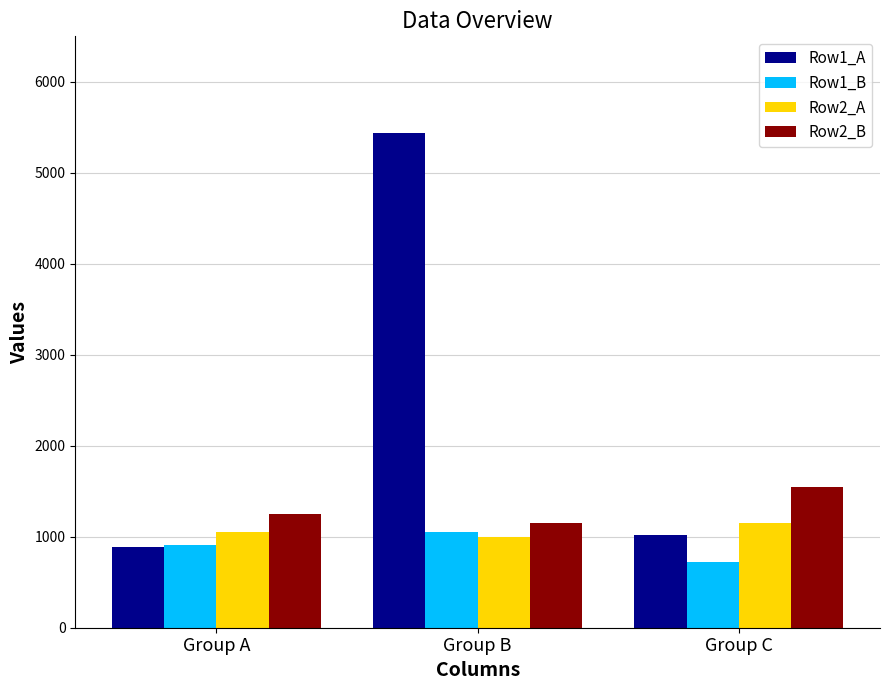

What is the value of the Row2_B bar at the 3rd from the left?

1550